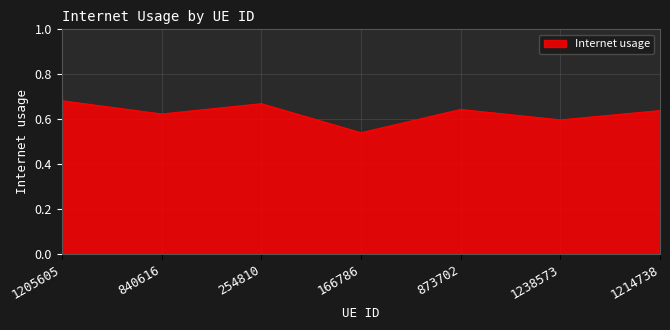

Between 840616 and 1214738, which is larger?

1214738